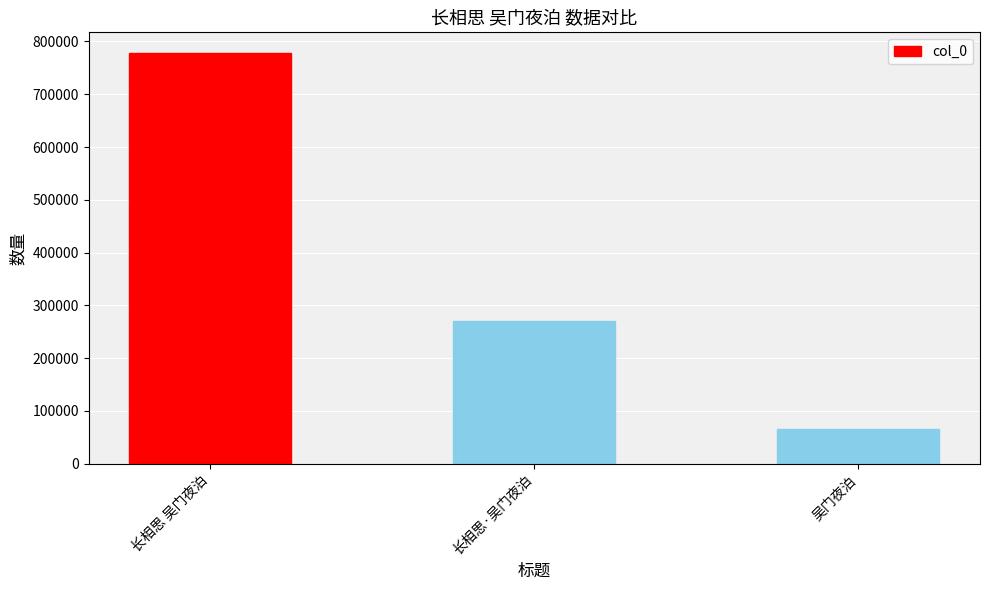

True or false: the data shows 387432 at 长相思·吴门夜泊.

False